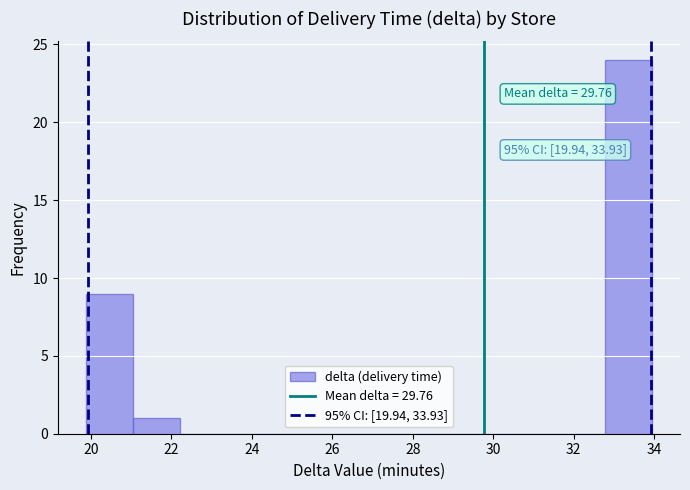

Over which range of the x-axis is the bar tallest?

32.8 to 34.0